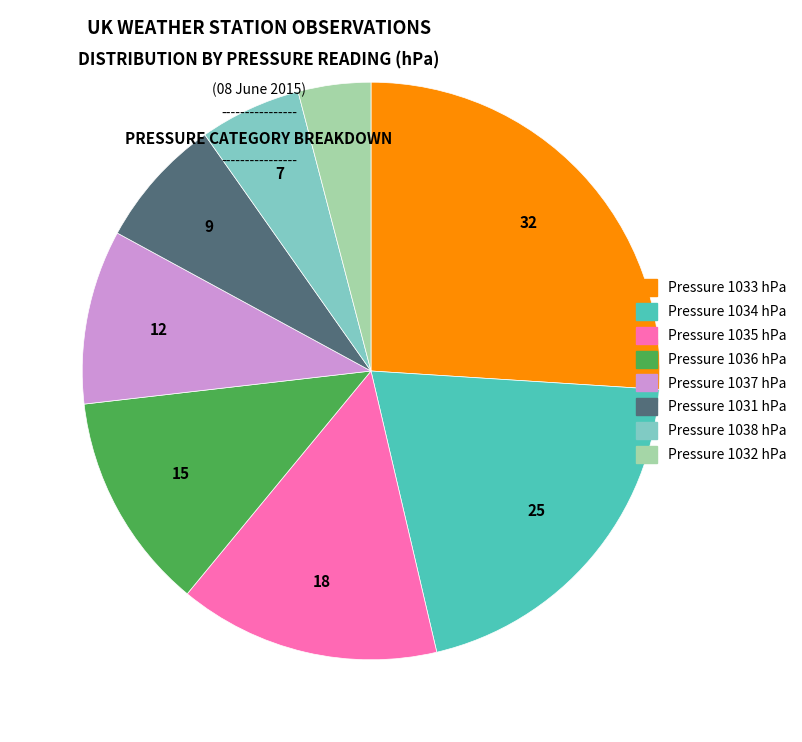

Does any single category account for the majority?

No